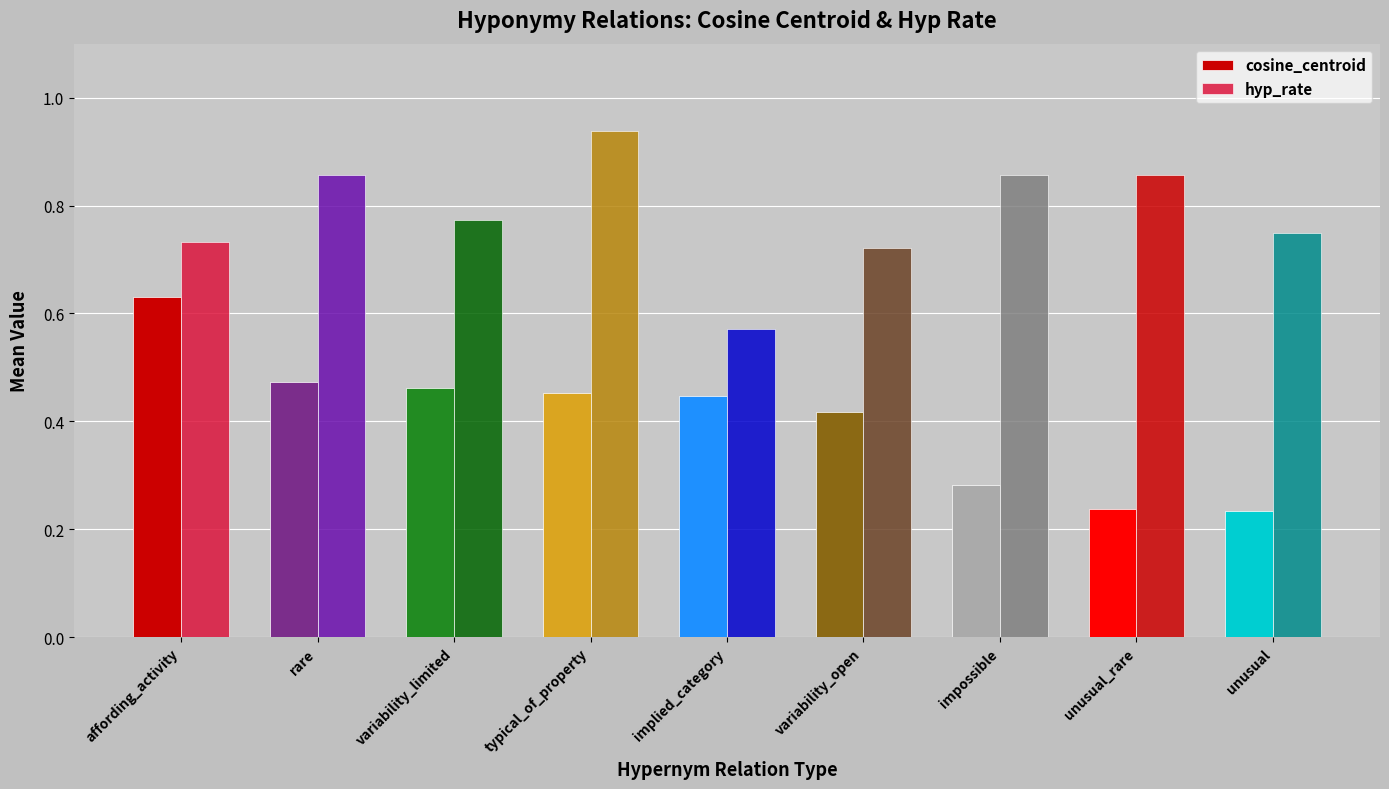

Are the bars horizontal?

No